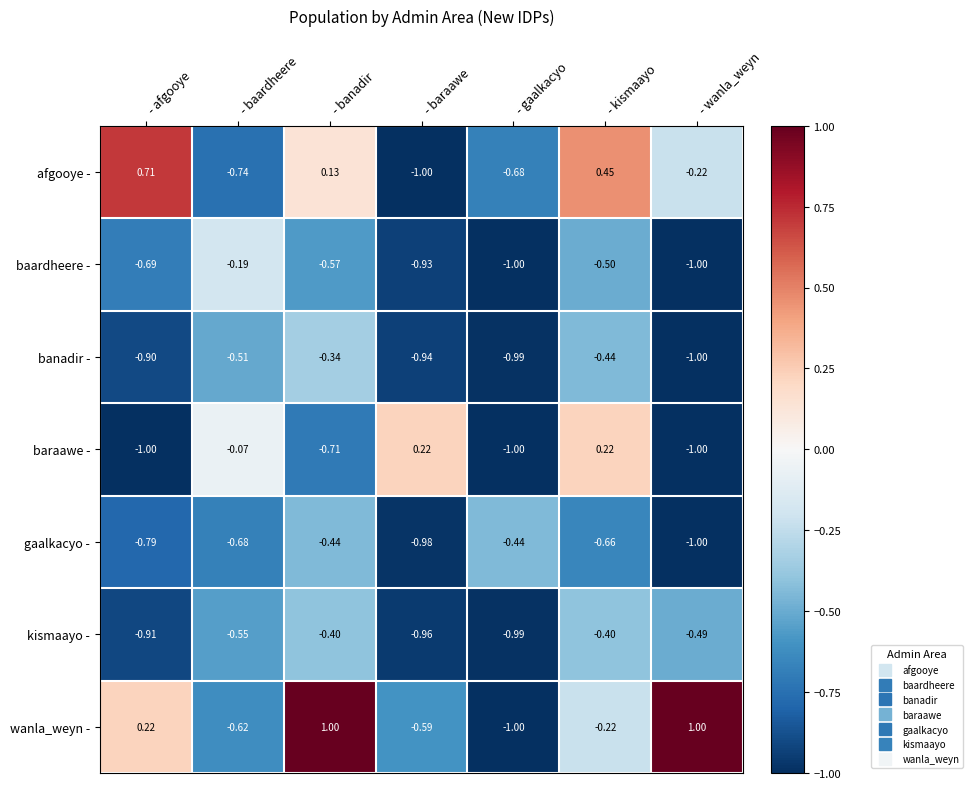

Where does the baraawe - series first go above 0?

- baraawe